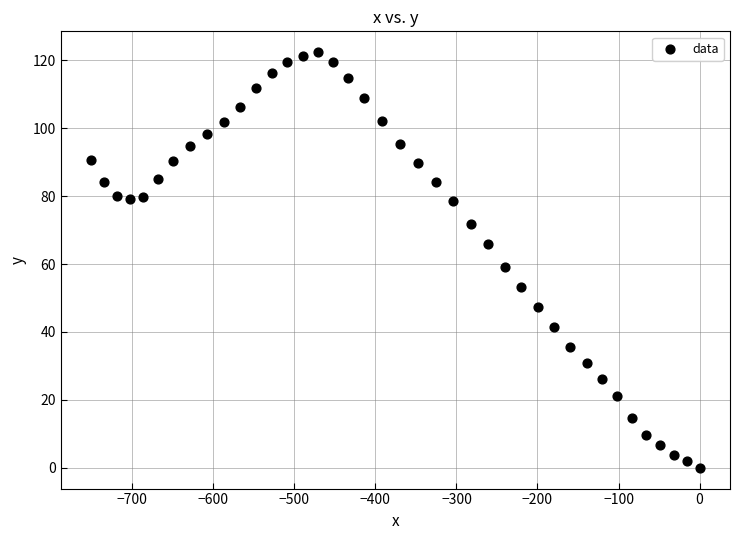

What Y value in the scatter plot is closest to 61?

59.1